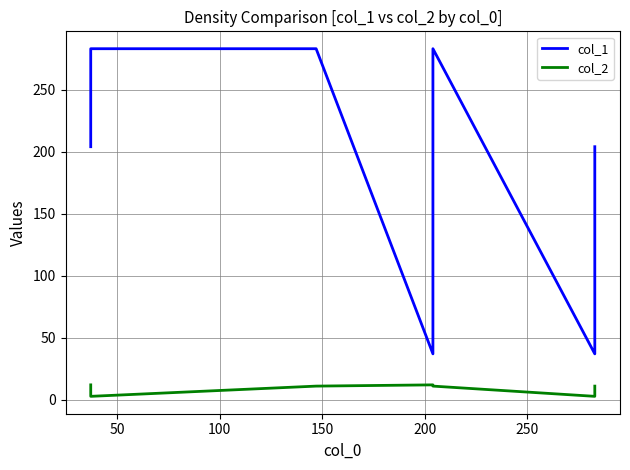

What are all the series names shown in the legend?

col_1, col_2